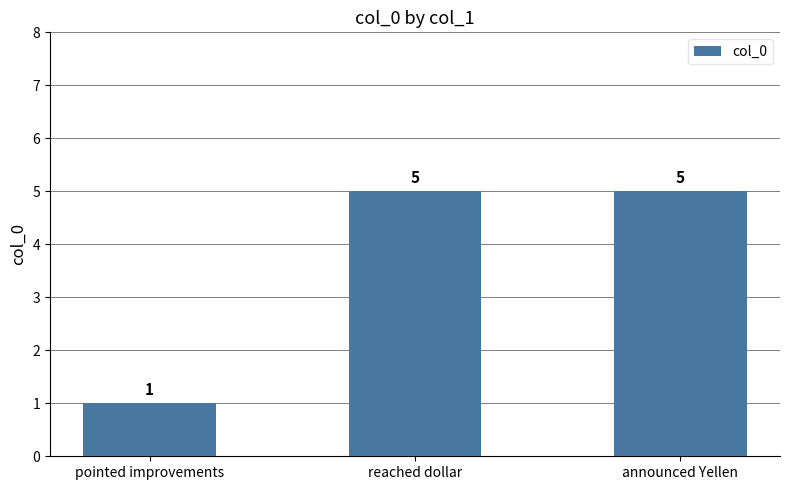

What is the greatest value displayed?

5